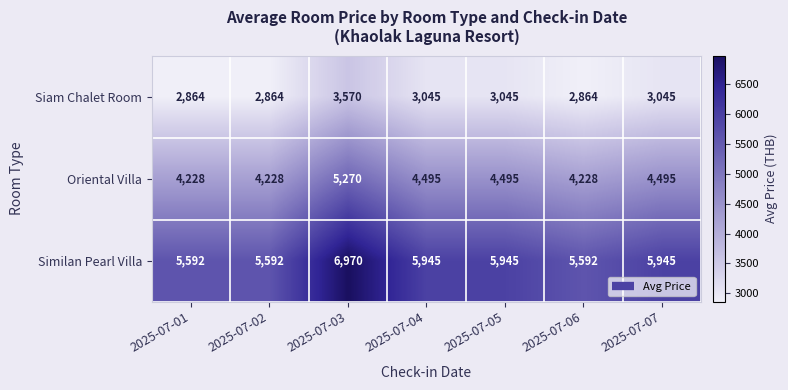

At which label does Oriental Villa first exceed 4495?

2025-07-03